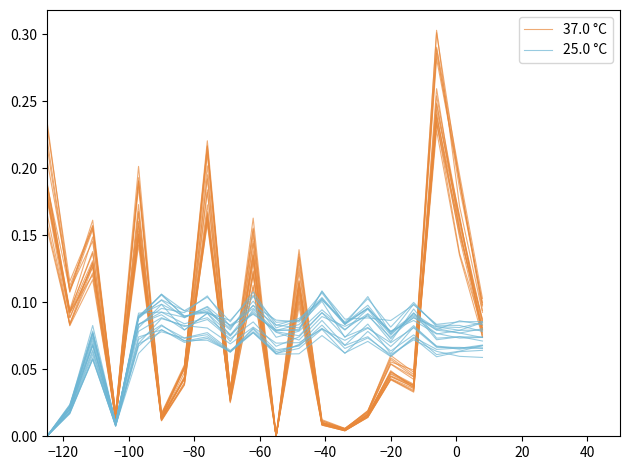

Is it true that 25.0 °C equals 0.0 at −120?

False